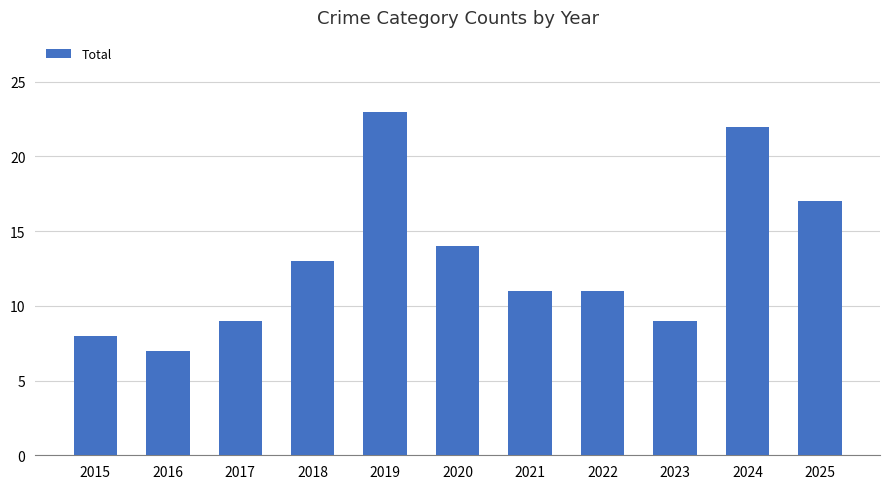

What is the average value?

13